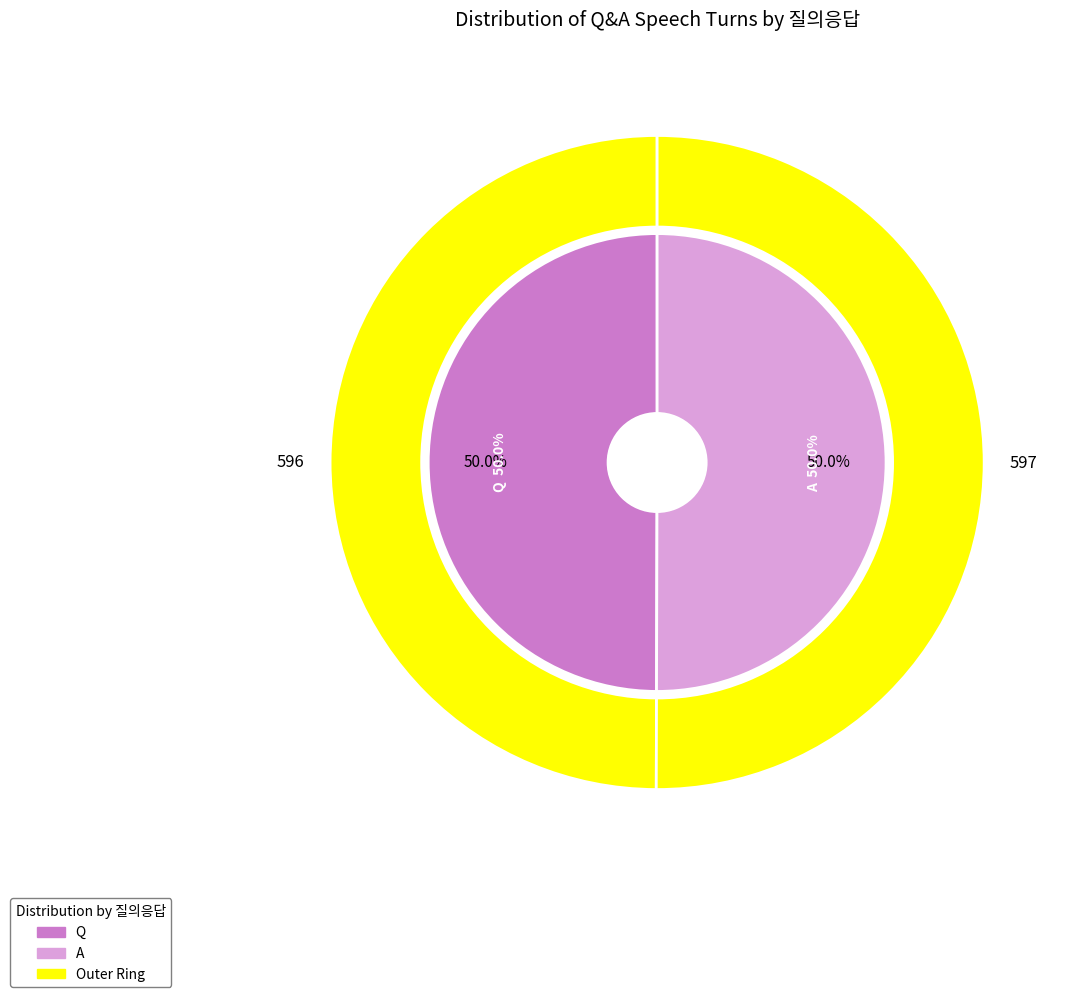

True or false: A accounts for 50% of the total.

True